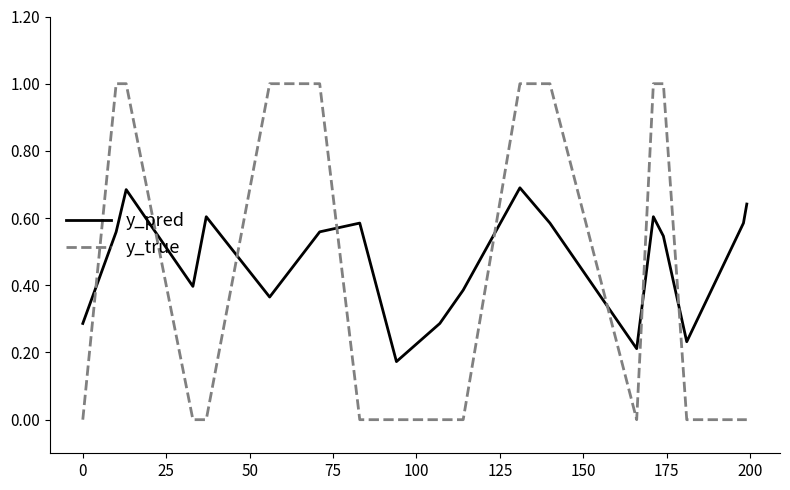

Which series ends up on top after the final intersection of y_pred and y_true?

y_pred